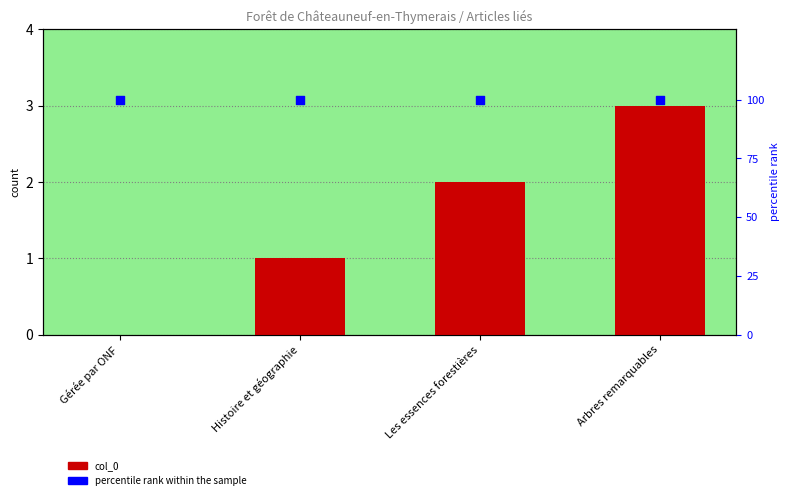

Which series has the widest spread of Y values?

col_0